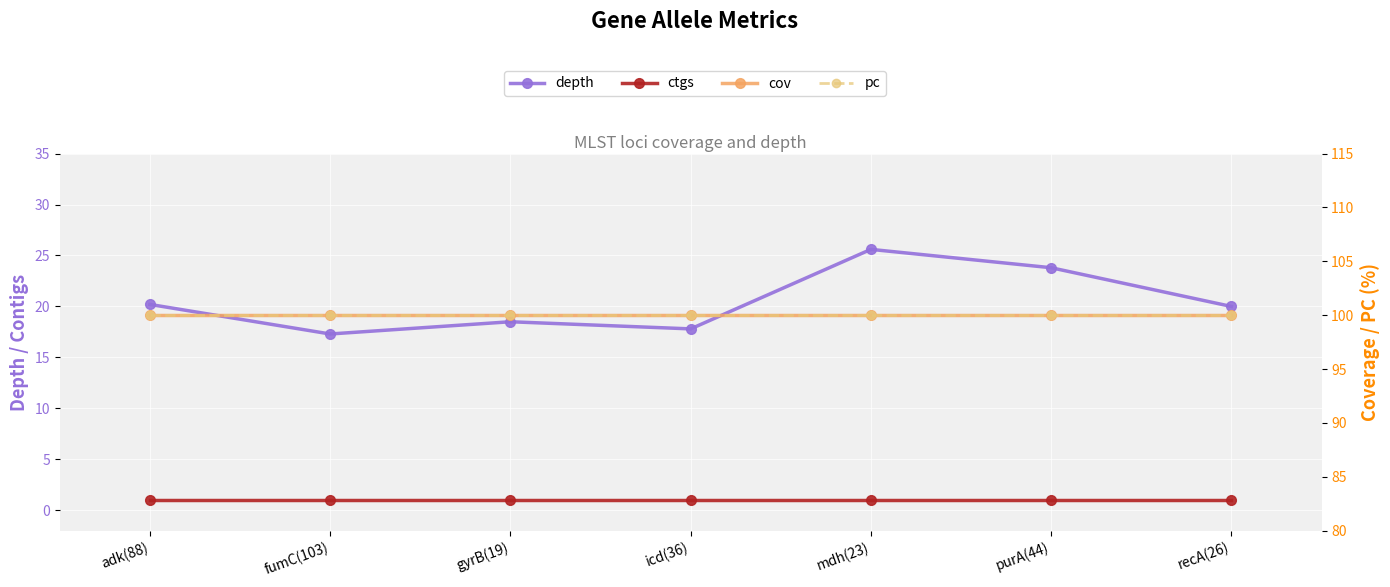

How many categories are shown in the chart?

7